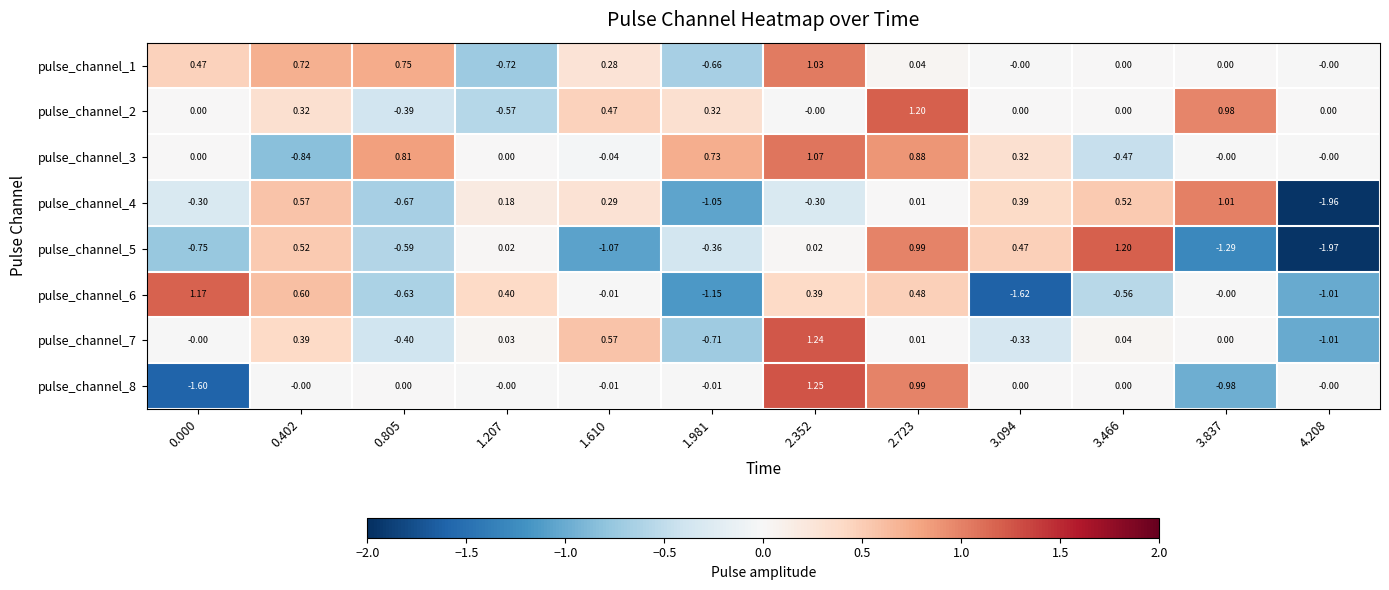

How many values in pulse_channel_1 are below zero?

2